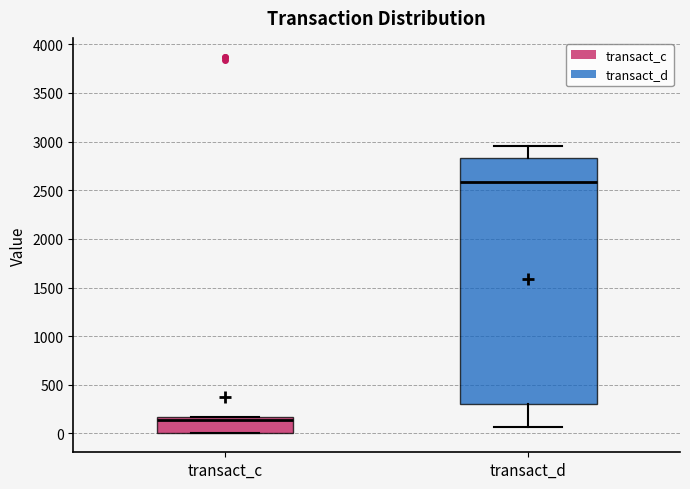

Where is the lower edge of the box for transact_c on the y-axis? The values are not printed on the chart, so give them approximately, as read against the axis.

0